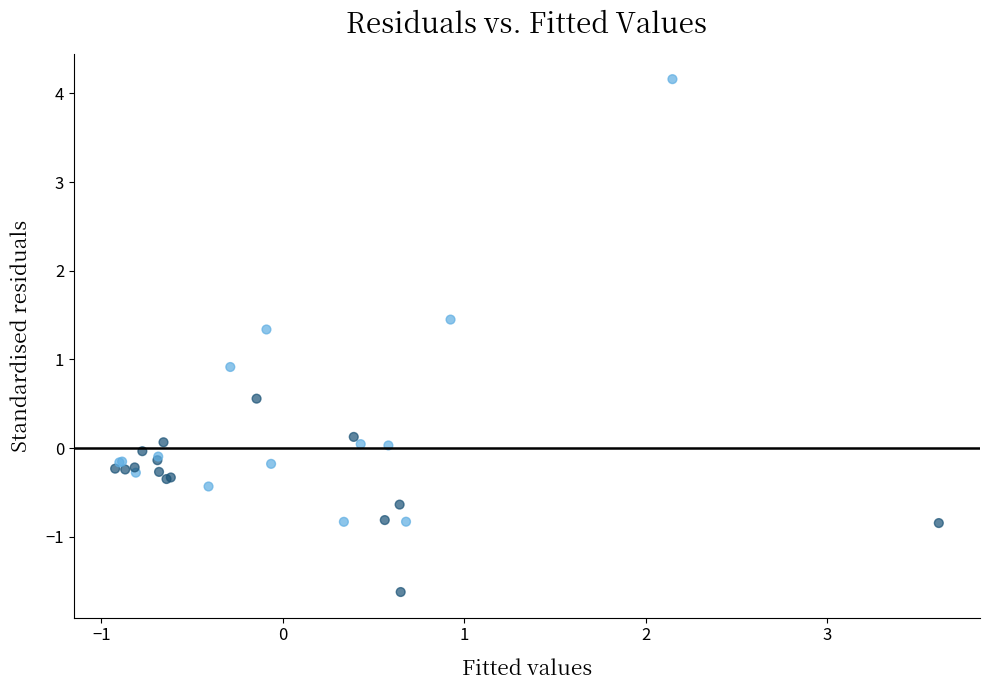

What Y value in the scatter plot is closest to 1?

0.9